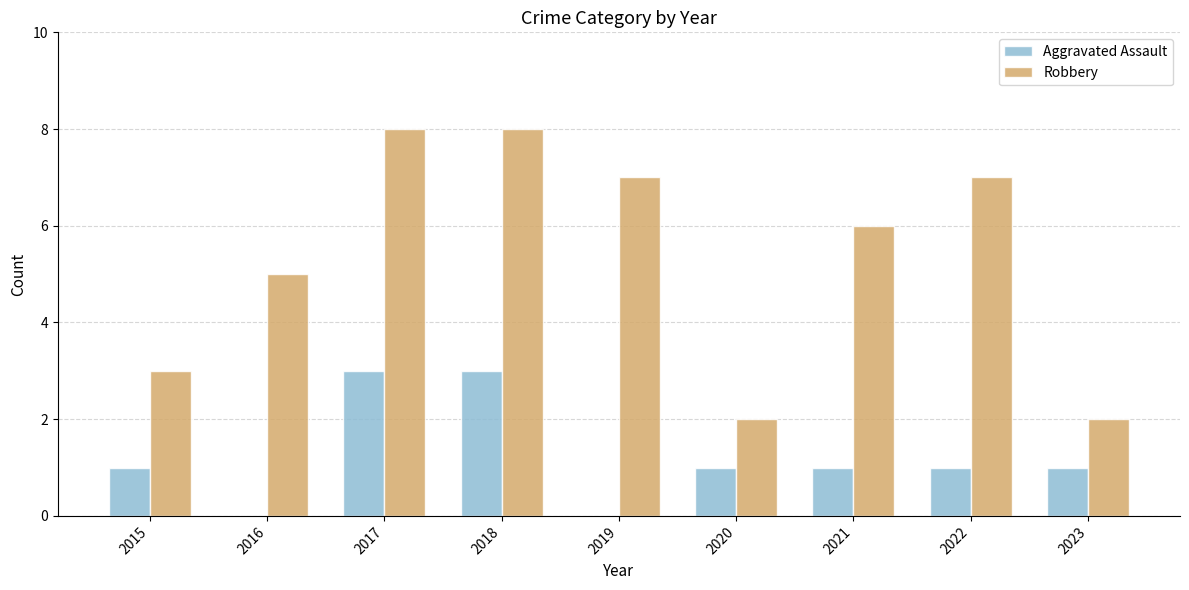

Is it true that Robbery equals 2 at 2023?

True